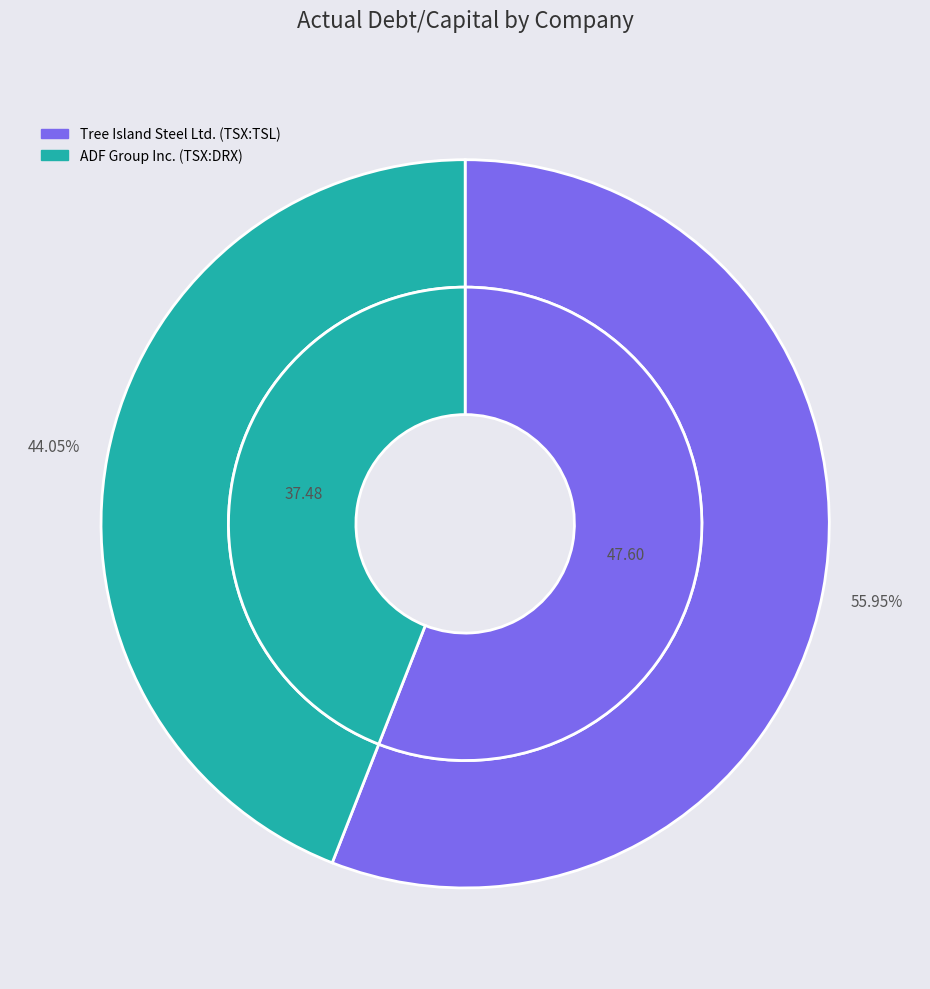

How many segments does this pie chart have?

2